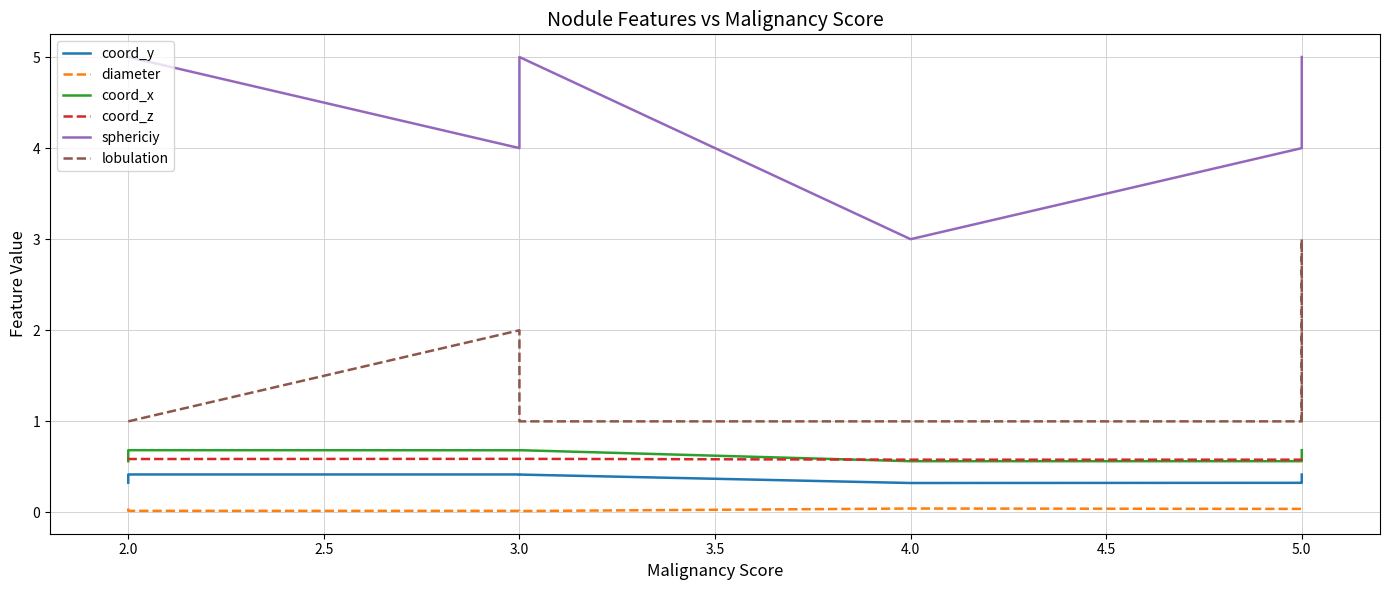

How many lines are shown in the chart?

6